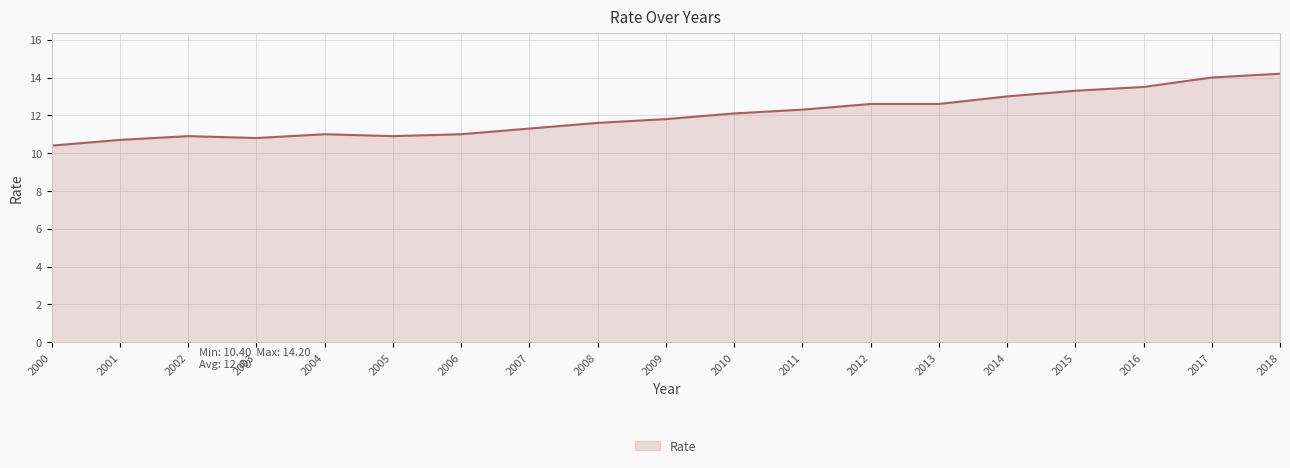

What value does the data have at 2014?

13.0